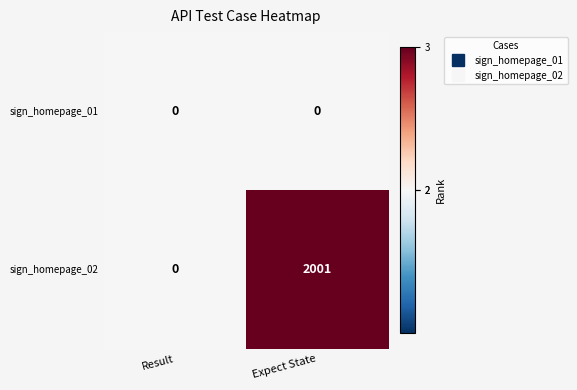

Which series changed the most between Result and Expect State?

sign_homepage_02